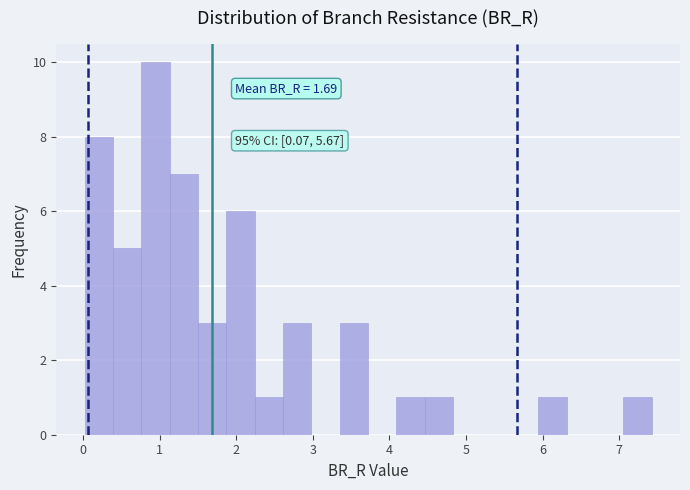

Read against the x-axis, roughly where is the centre of the tallest bar?

0.9